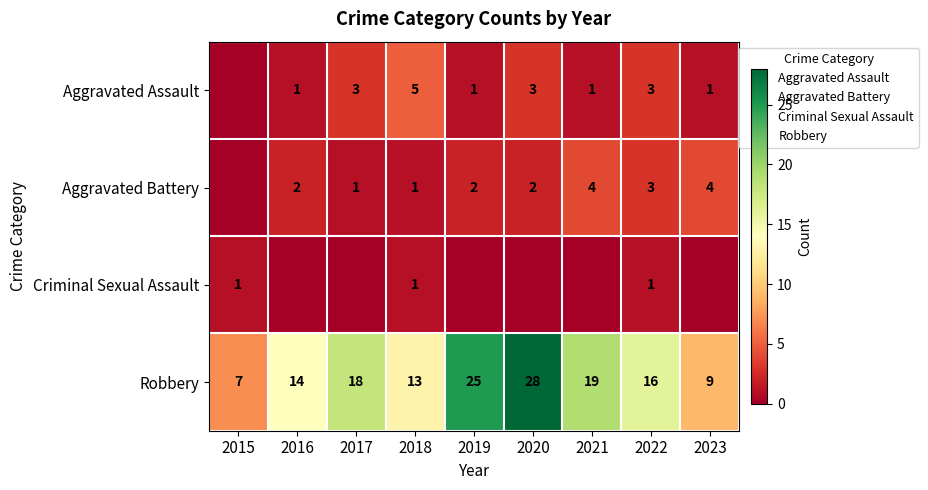

Rank the categories by Robbery value from highest to lowest.

2020, 2019, 2021, 2017, 2022, 2016, 2018, 2023, 2015